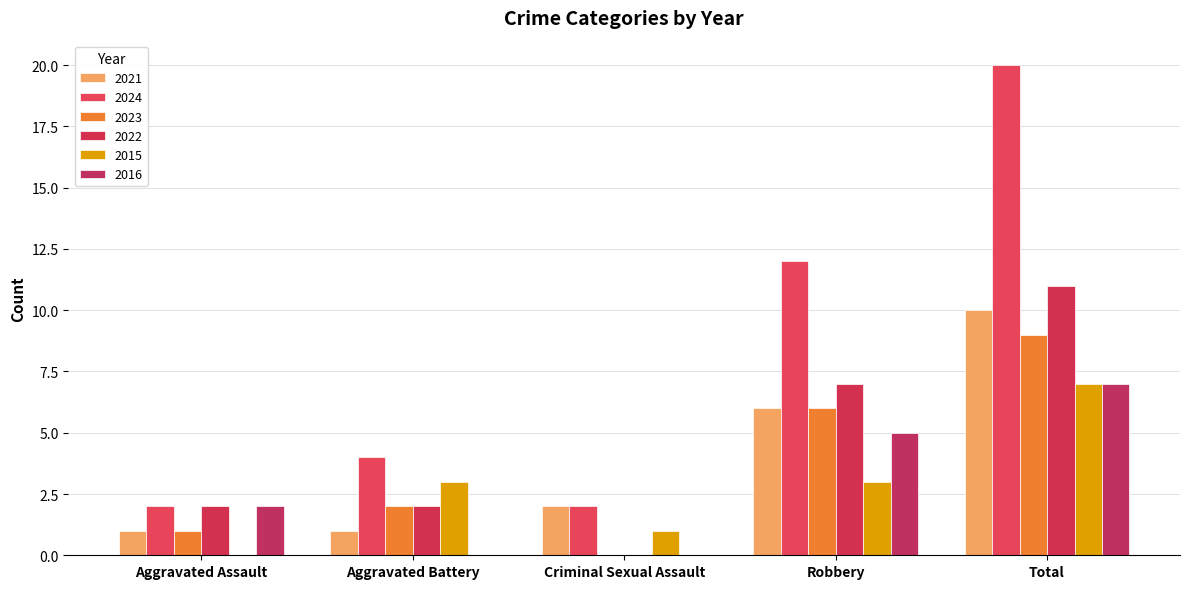

Are the bars grouped side by side (vs. stacked)?

Yes